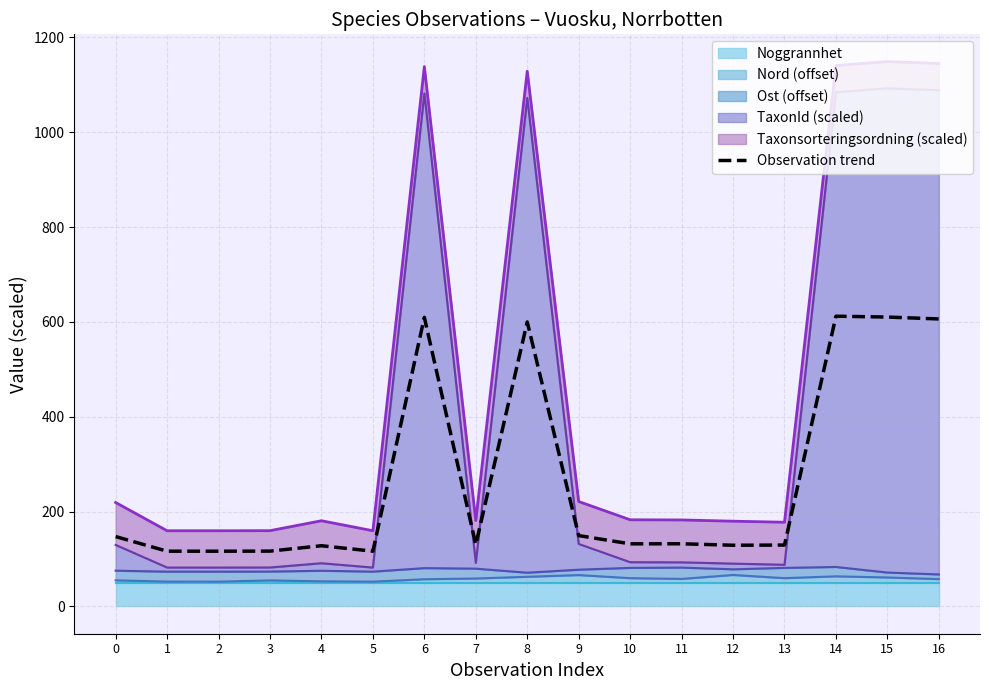

Reading left to right, extract all data points from this chart.

0=147.4	1=116.6	2=116.6	3=116.7	4=128.0	5=116.6	6=609.6	7=130.5	8=600.0	9=149.5	10=132.1	11=132.2	12=129.1	13=129.5	14=612.1	15=610.3	16=606.3